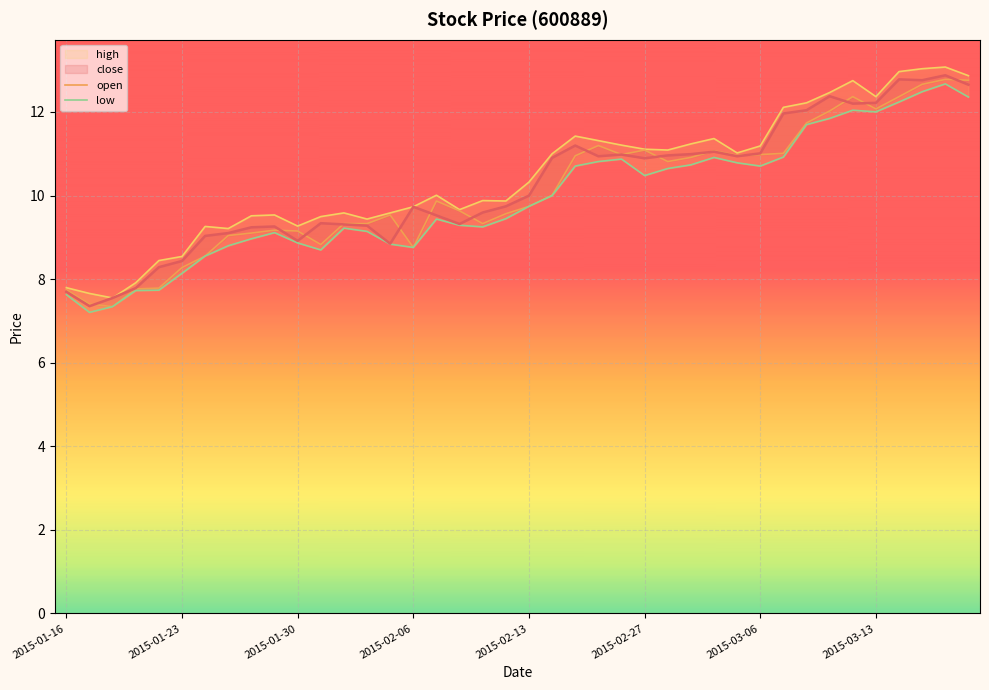

In high, how many points are lower than both neighbors (excluding endpoints)?

9